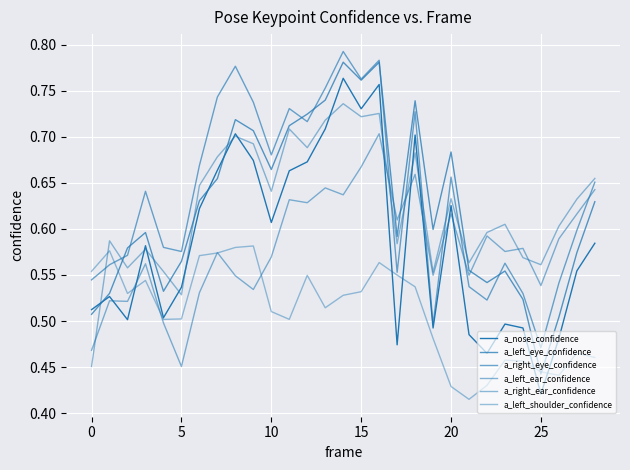

How many interior local valleys does the a_left_shoulder_confidence series have?

6